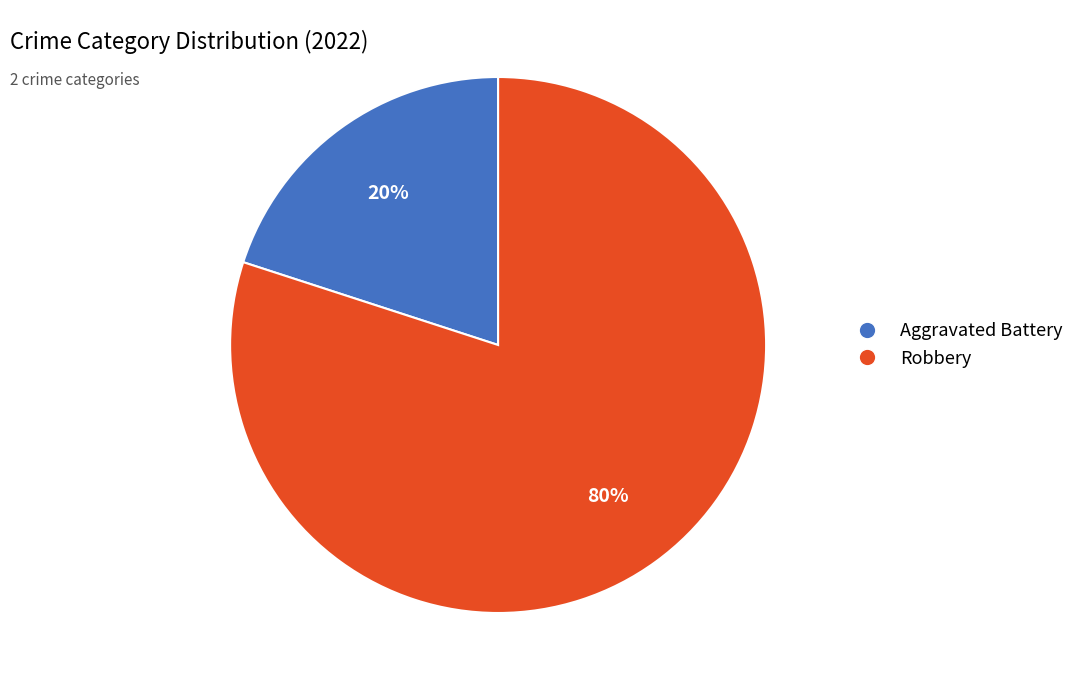

The Robbery slice represents 80% of the pie. True or false?

True